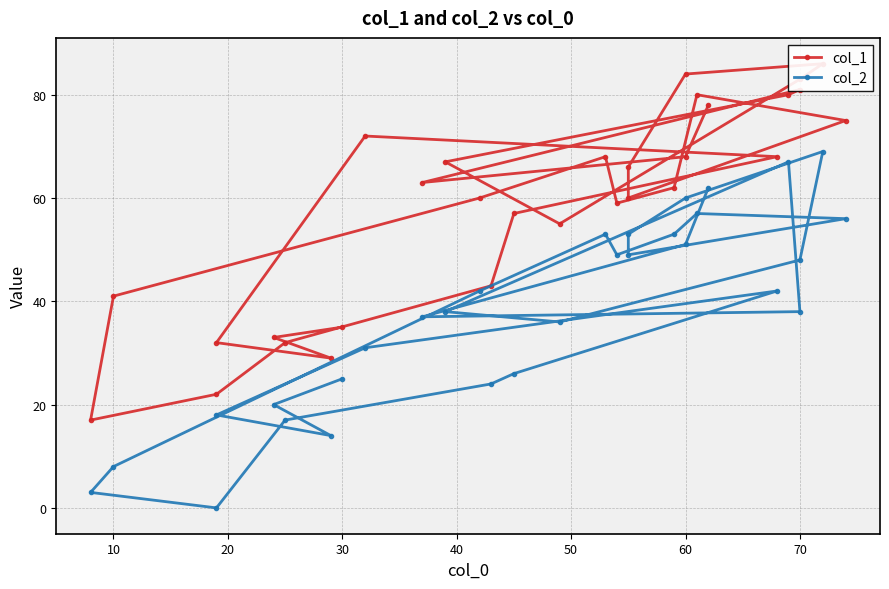

How many values in the col_1 series are below 63?

15